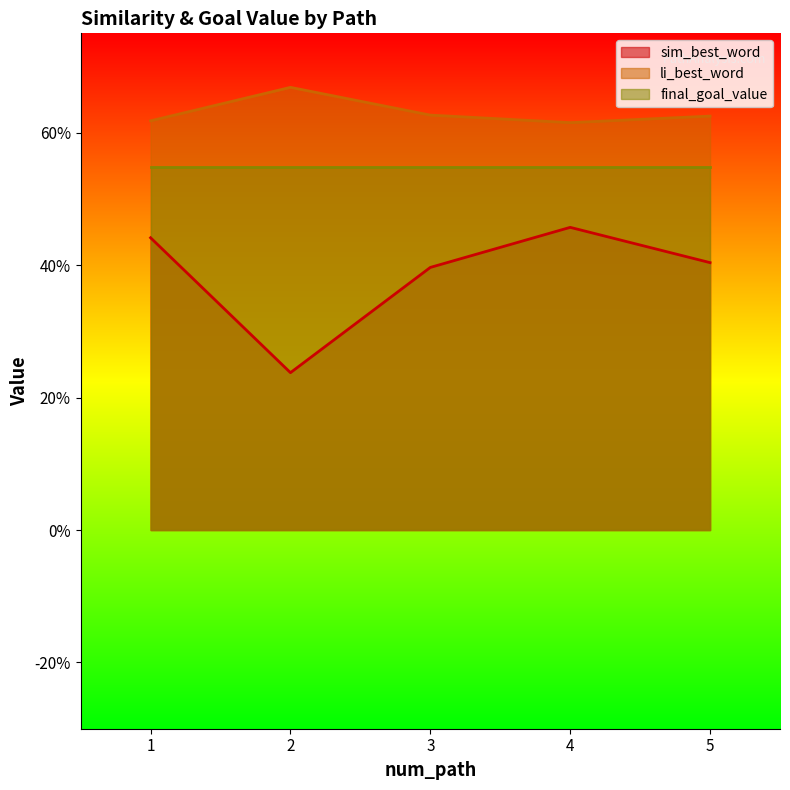

Is it true that li_best_word equals 0.6 at 3?

True